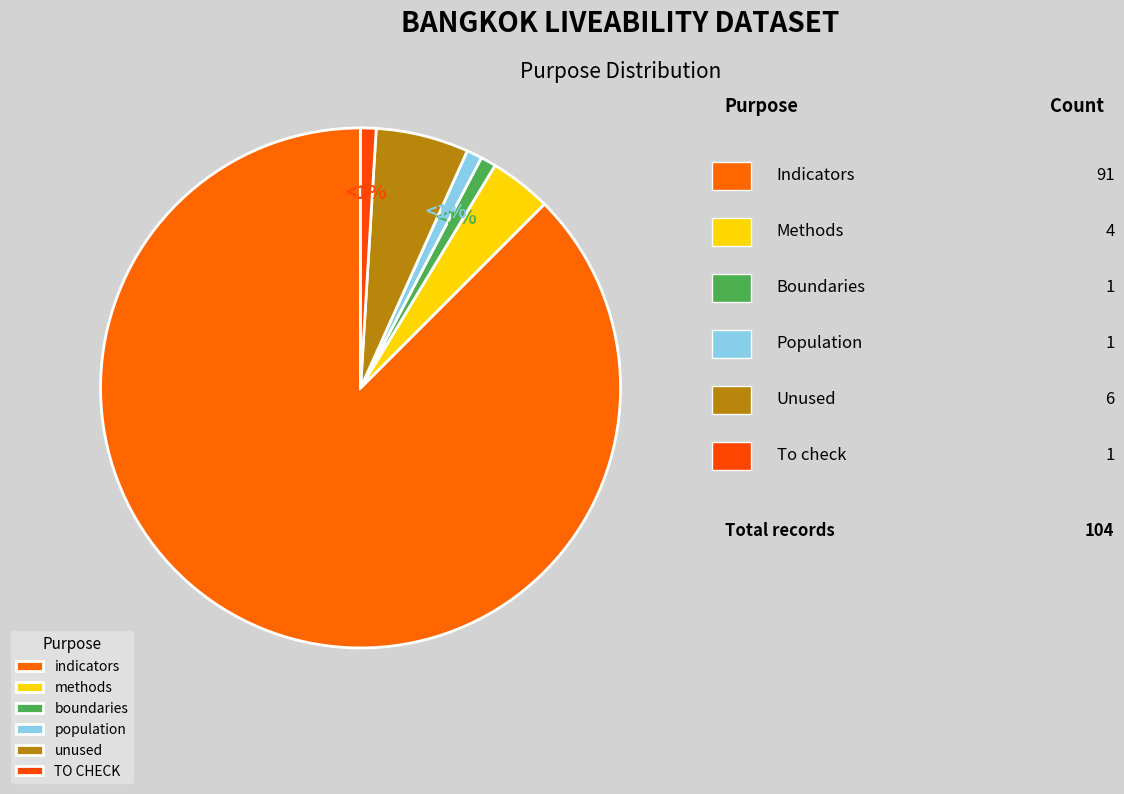

Approximately how many times larger is the value at unused compared to TO CHECK?

6.0